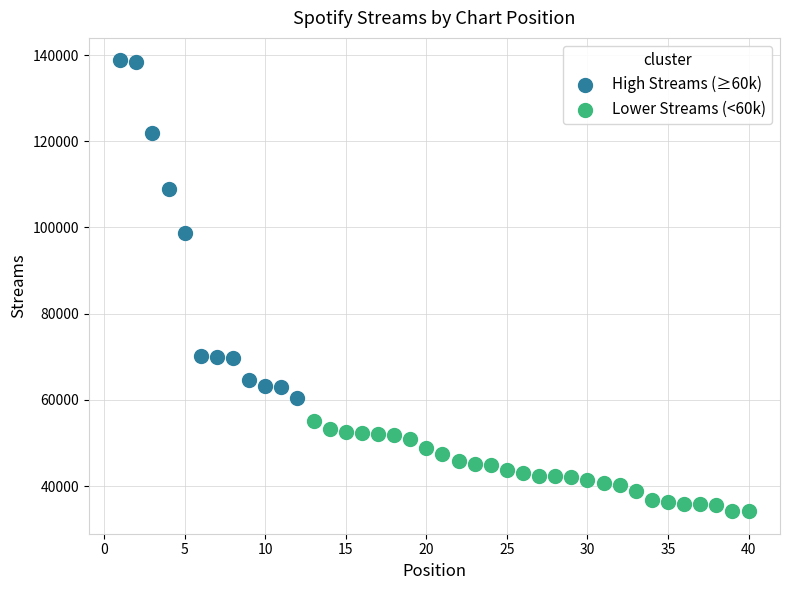

Which series contains the highest Y value?

High Streams (≥60k)